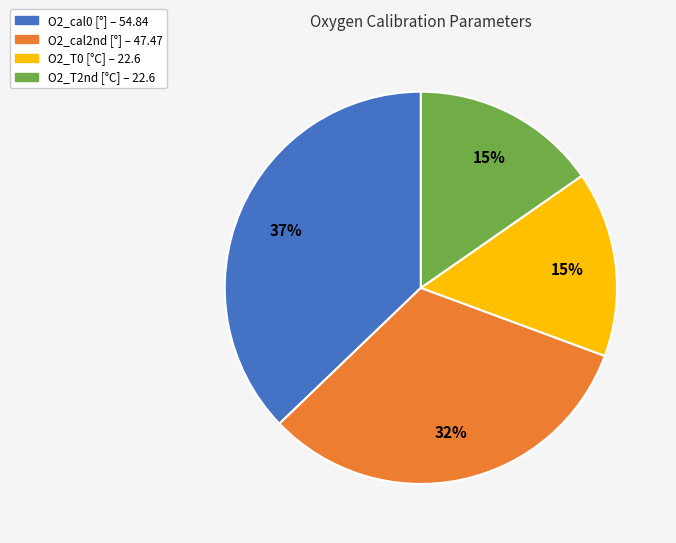

Do O2_T0 and O2_cal2nd together represent more than half of the pie?

No